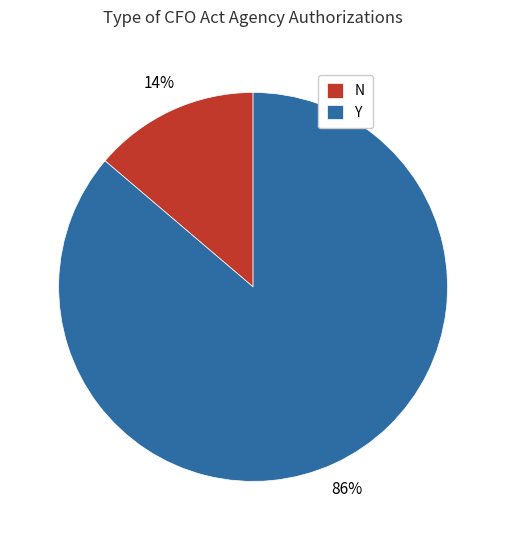

What is the largest slice in the pie chart?

Y